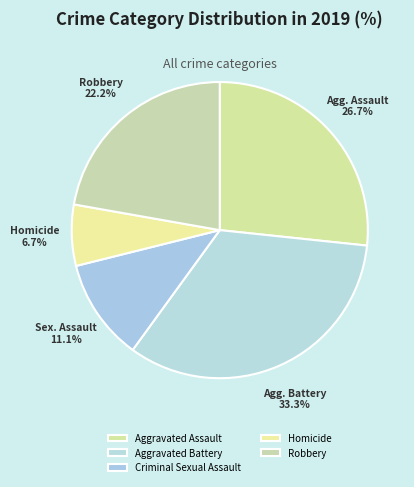

Approximately how many times larger is the value at Criminal Sexual Assault compared to Aggravated Assault?

0.4